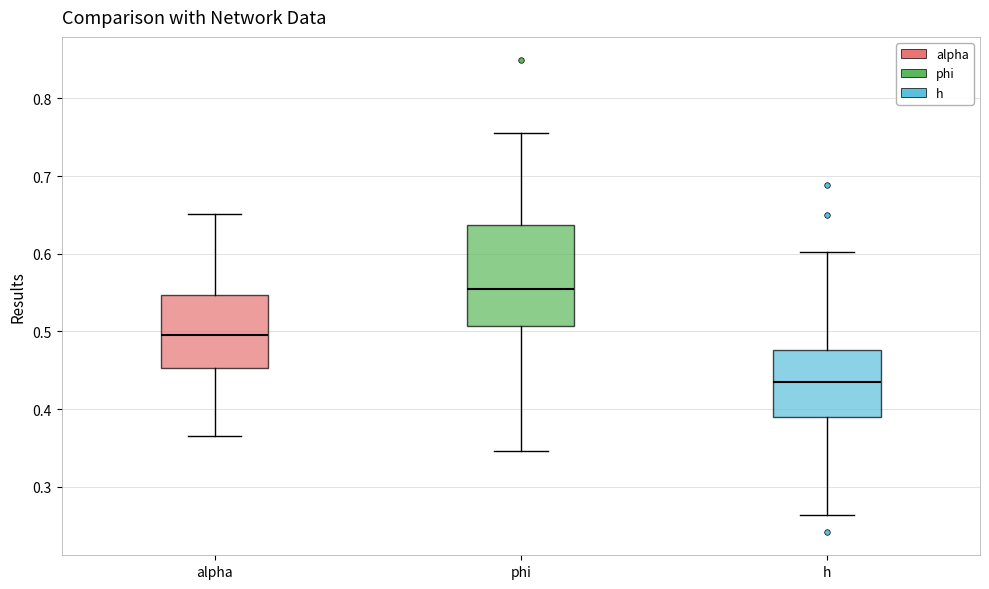

Reading left to right, read every box against the y-axis: the position of its median line, the range the box covers, and the ends of its whiskers. The values are not printed on the chart, so give them approximately, as read against the axis.

alpha: median 0.50, box 0.45 to 0.55, whiskers 0.37 to 0.65
phi: median 0.55, box 0.51 to 0.64, whiskers 0.35 to 0.75
h: median 0.44, box 0.39 to 0.48, whiskers 0.26 to 0.60